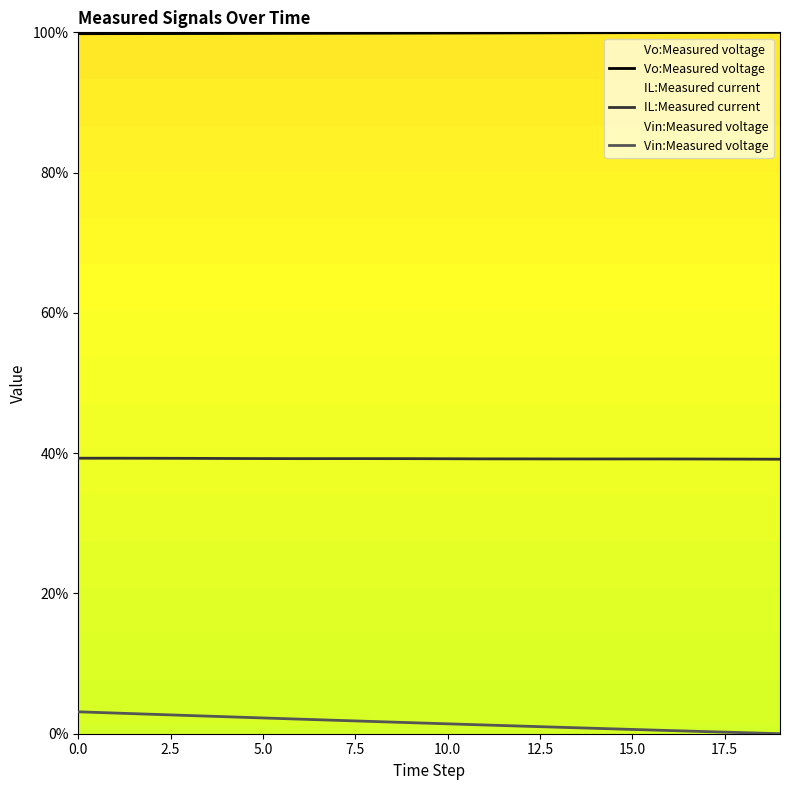

Which series has the largest total across all categories?

Vo:Measured voltage